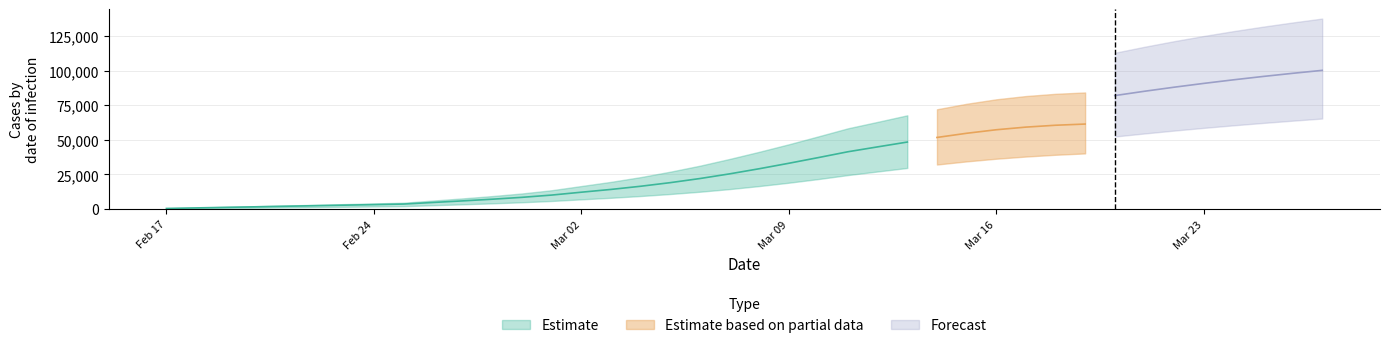

What is the value of the predicted_current_infected_upper point at the 8th from the left?

4040